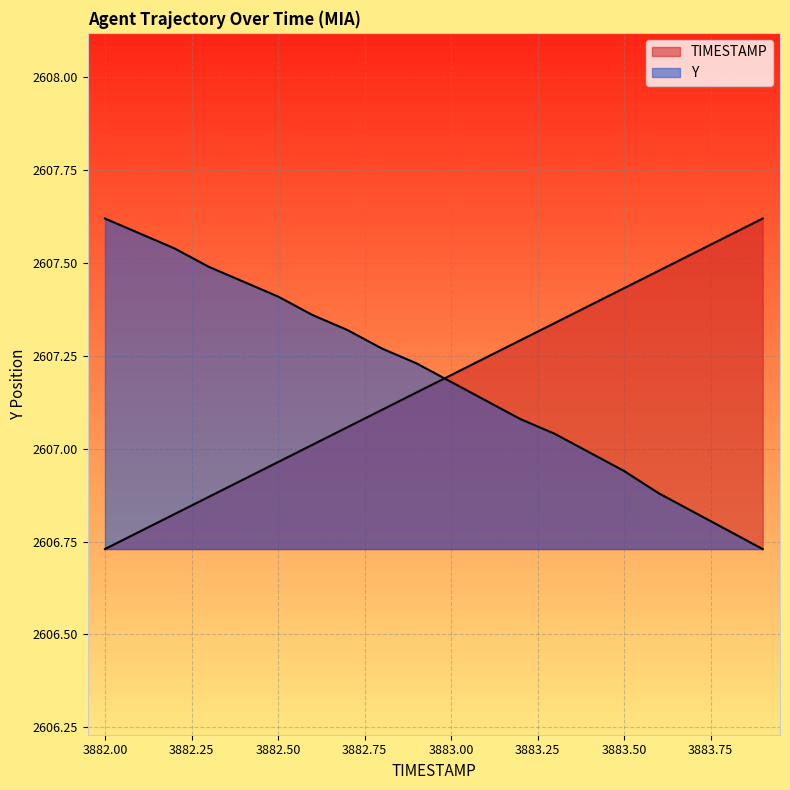

How many series are shown in this chart?

2